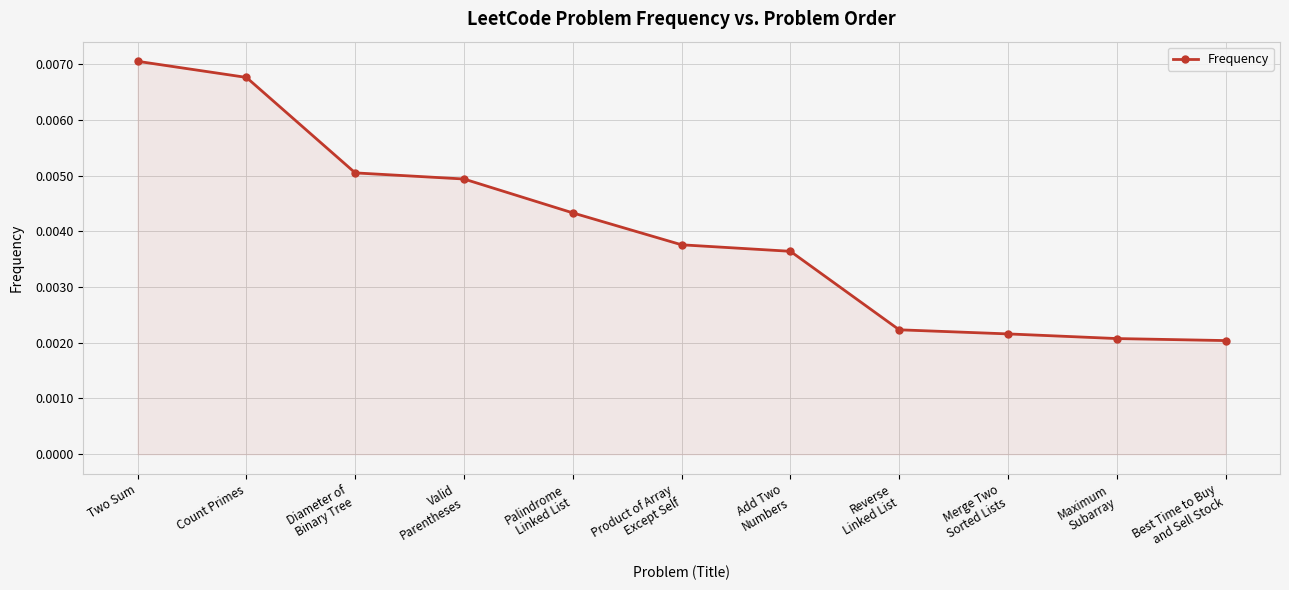

Count the number of data series in this chart.

1